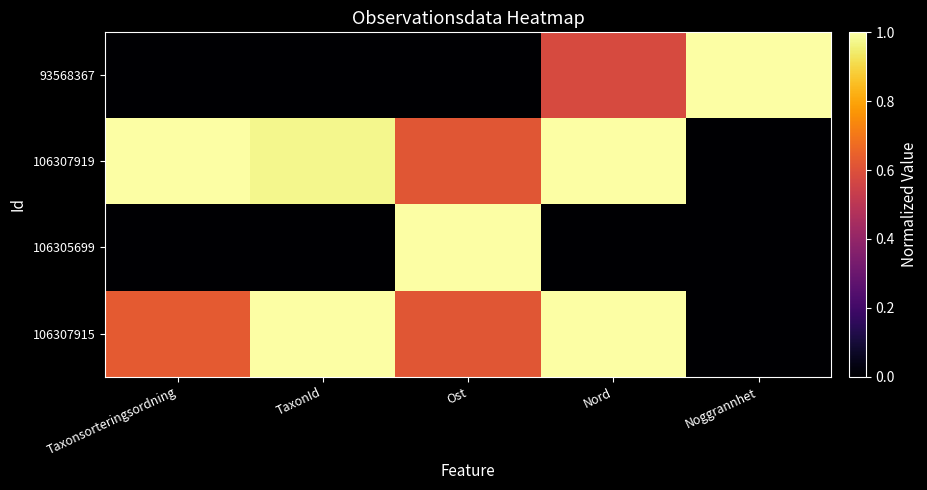

Which series has the largest total across all categories?

106307919